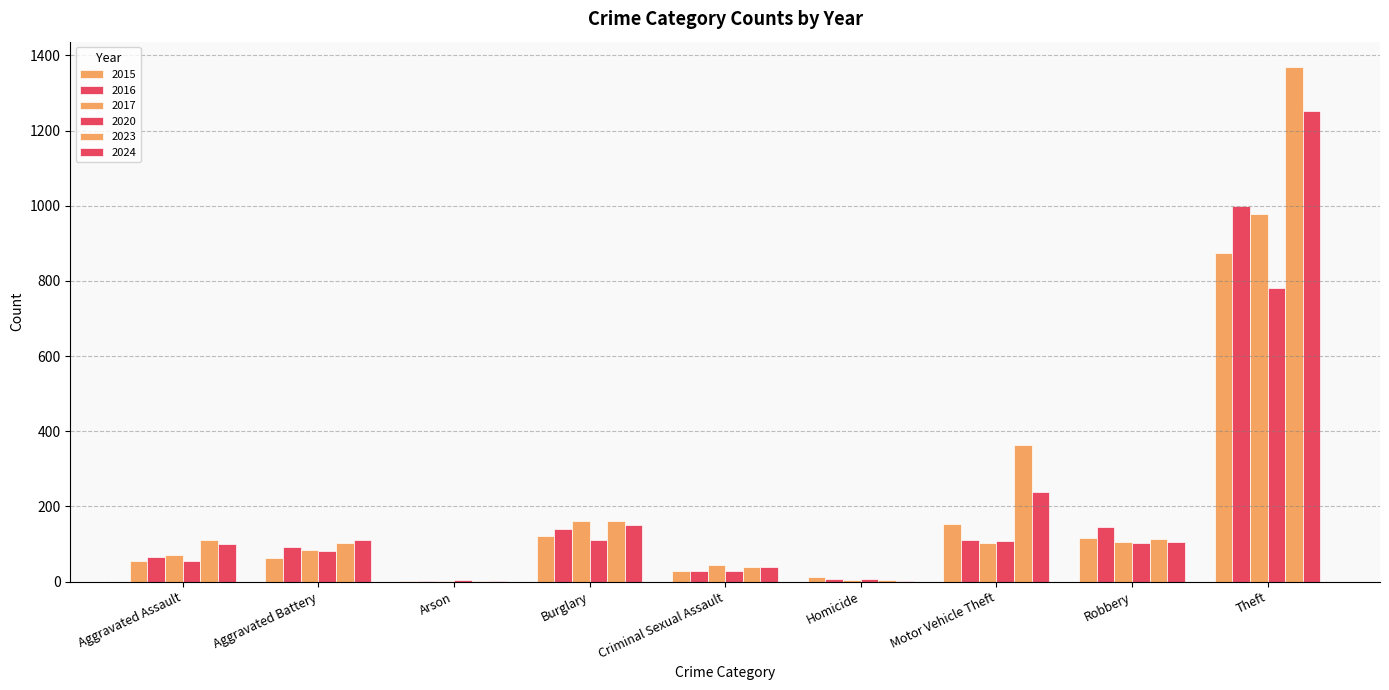

How many groups of bars are there?

9